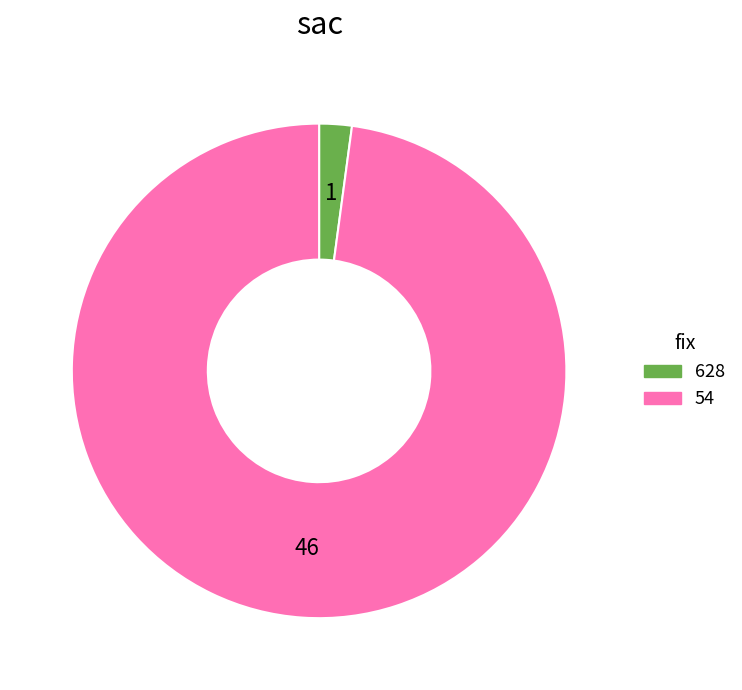

Between 628 and 54, which is larger?

54